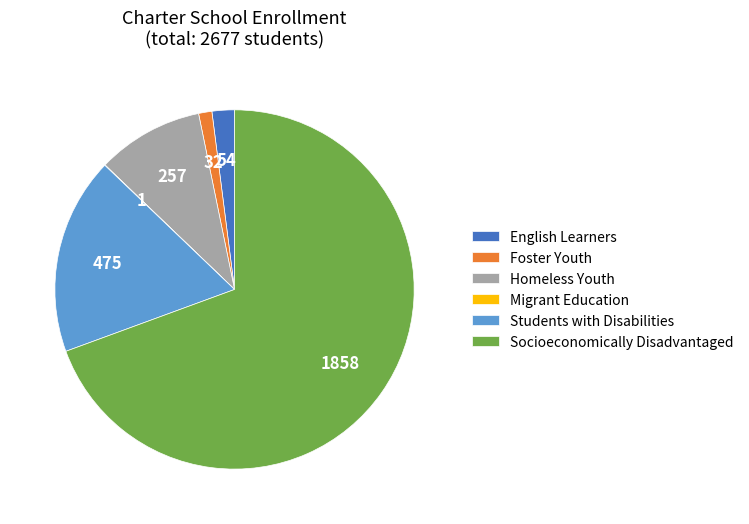

Which has a higher value, Students with Disabilities or Homeless Youth?

Students with Disabilities